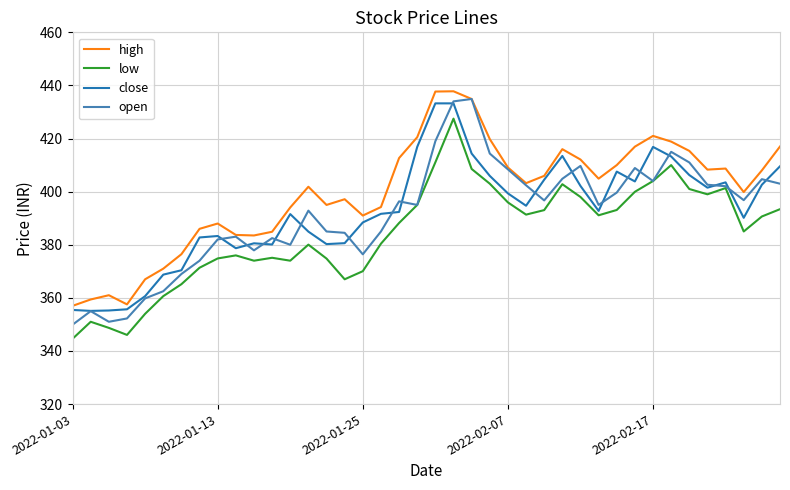

What are all the series names shown in the legend?

high, low, close, open